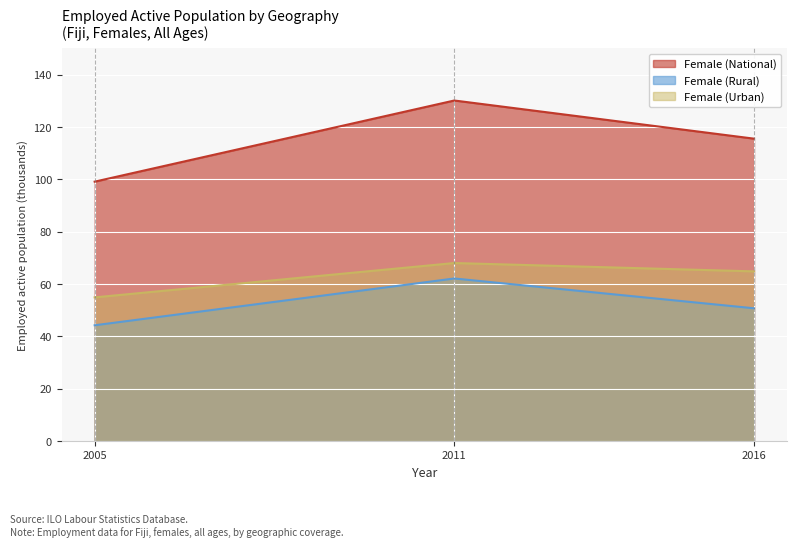

How many data points in Female (Urban) are above 64?

2